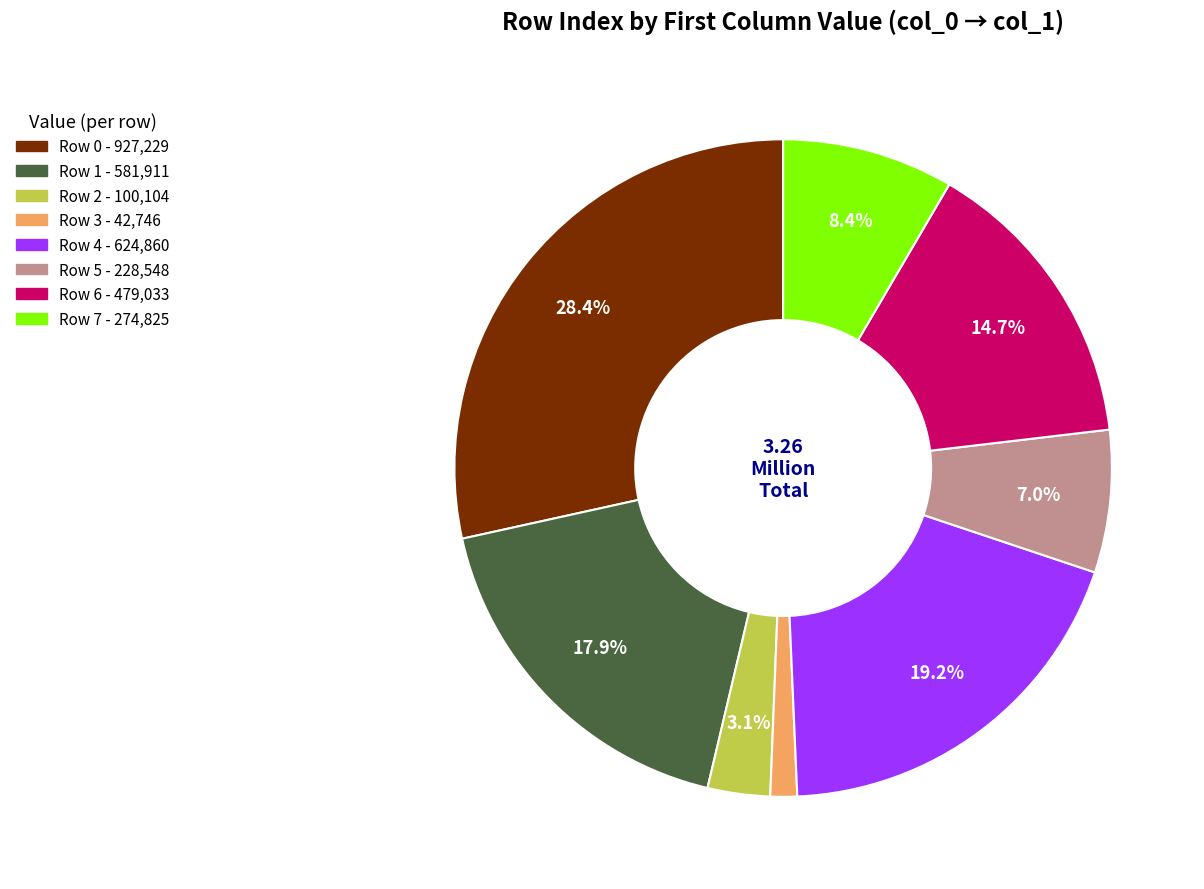

Does Row 5 account for over 50% of the chart?

No